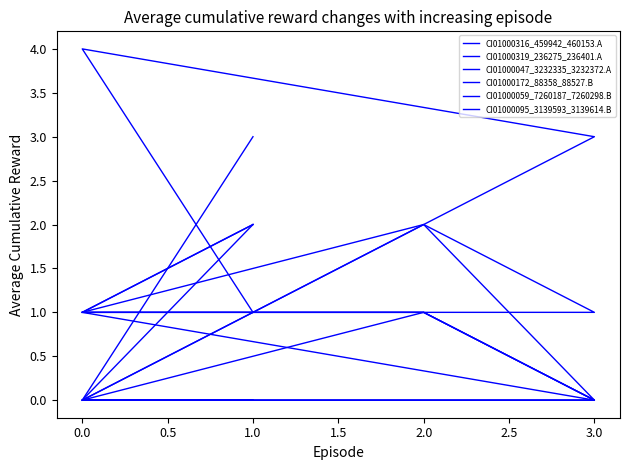

Which series has the largest total across all categories?

CI01000316_459942_460153.A